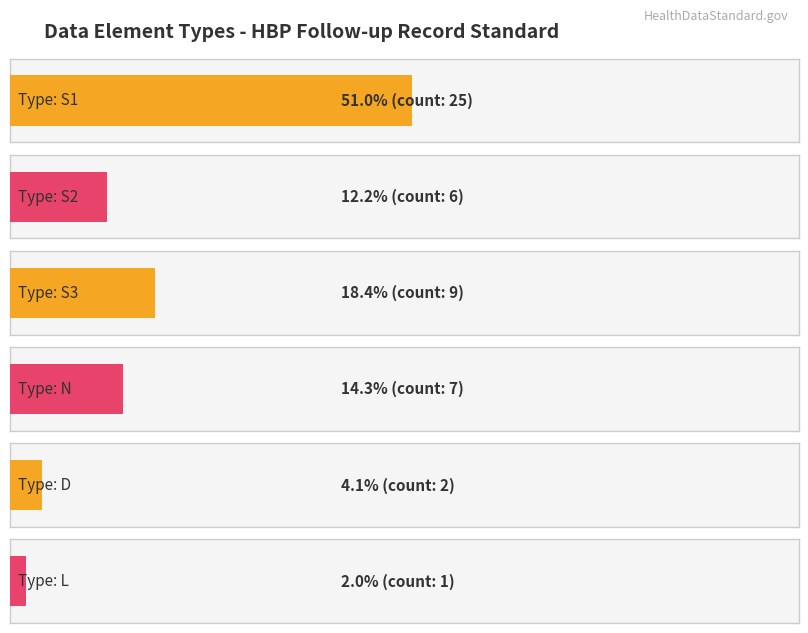

What is the value of the 5th bar from the left?

2